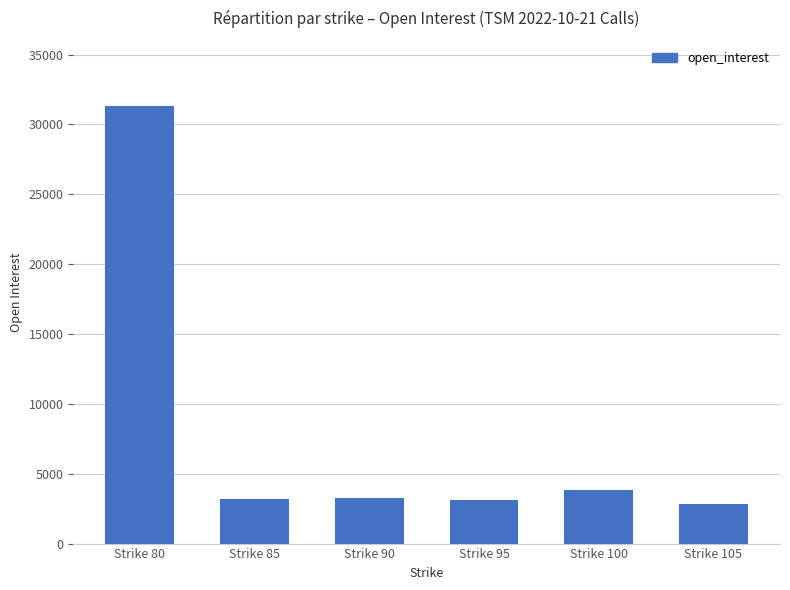

At which label does the data first exceed 3235?

Strike 80